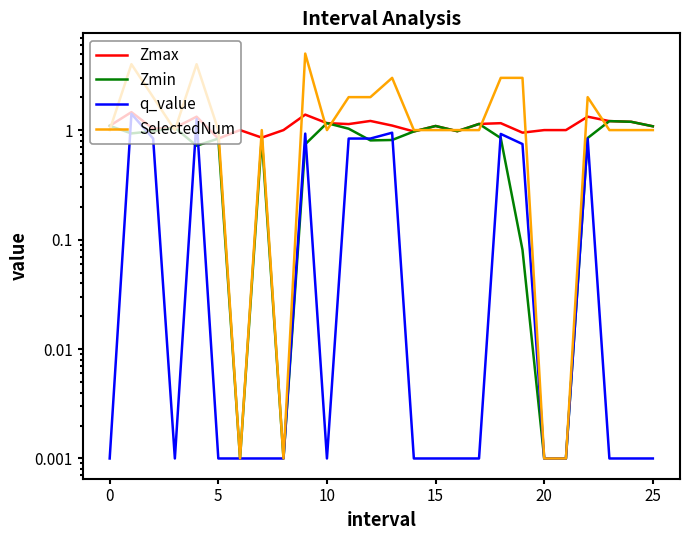

What is the label of the 9th point from the right?

17